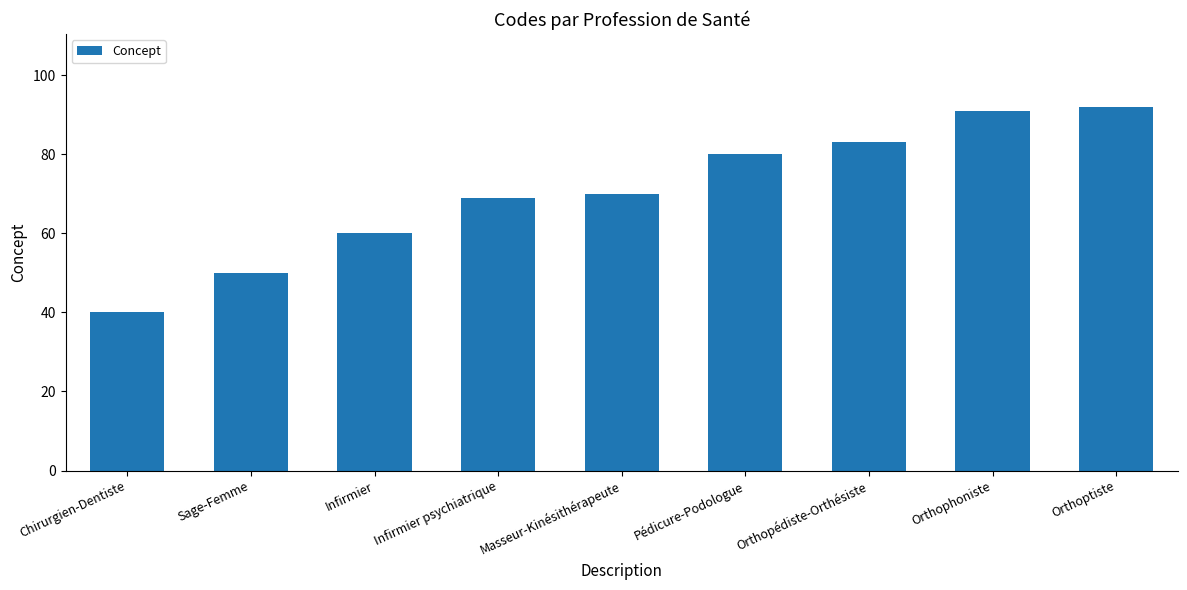

Where is the data nearest to the value 66?

Infirmier psychiatrique